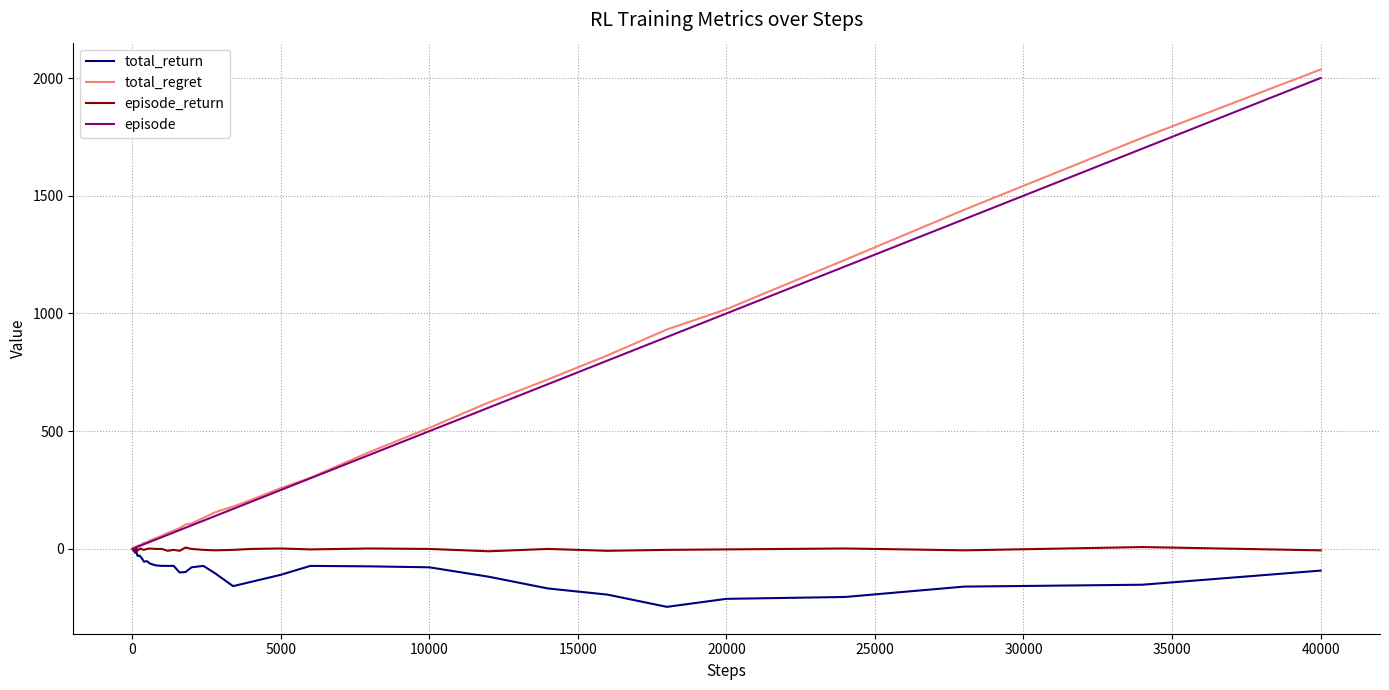

What is the maximum value shown in the chart?

2036